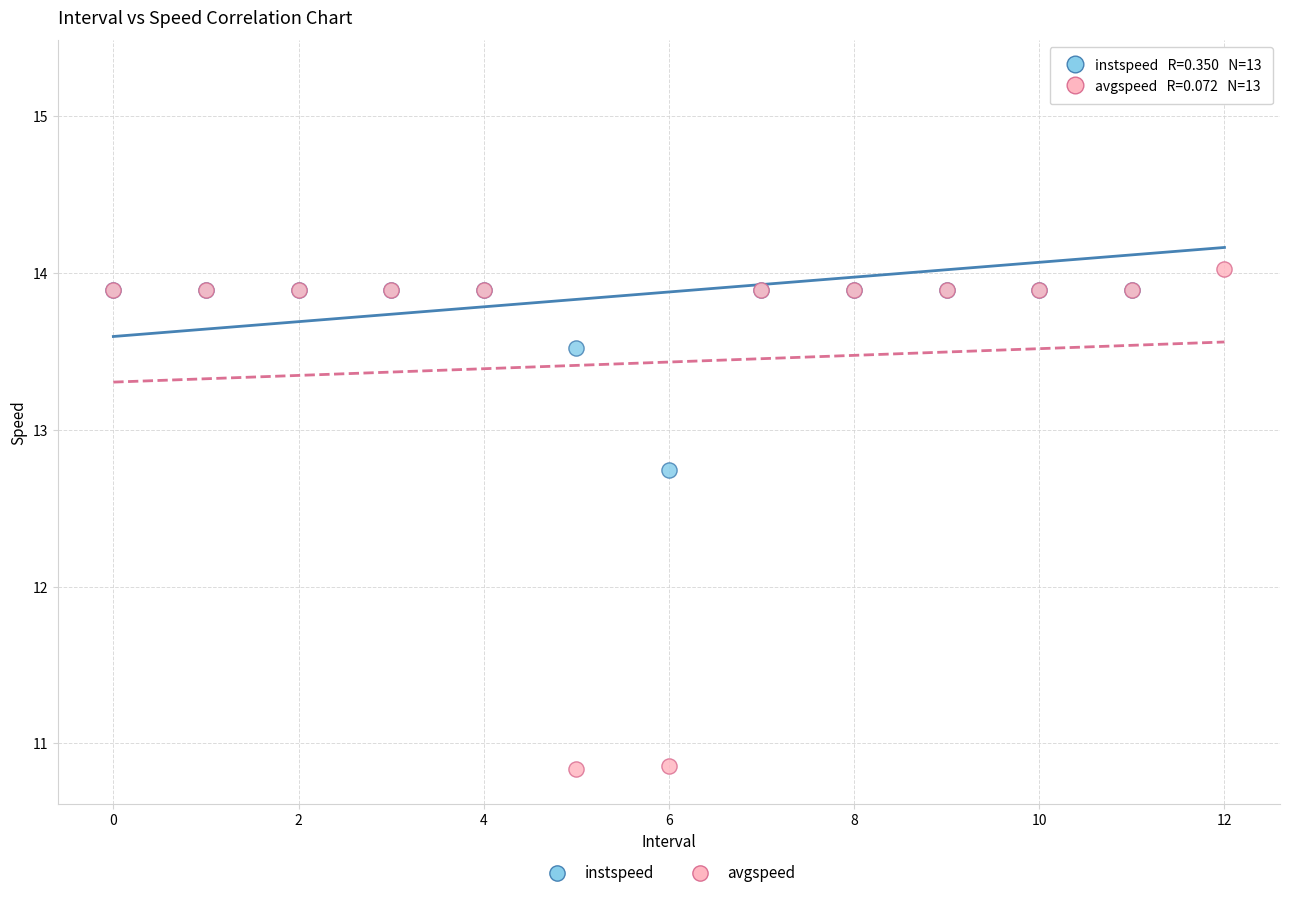

Which series has the widest spread of Y values?

avgspeed